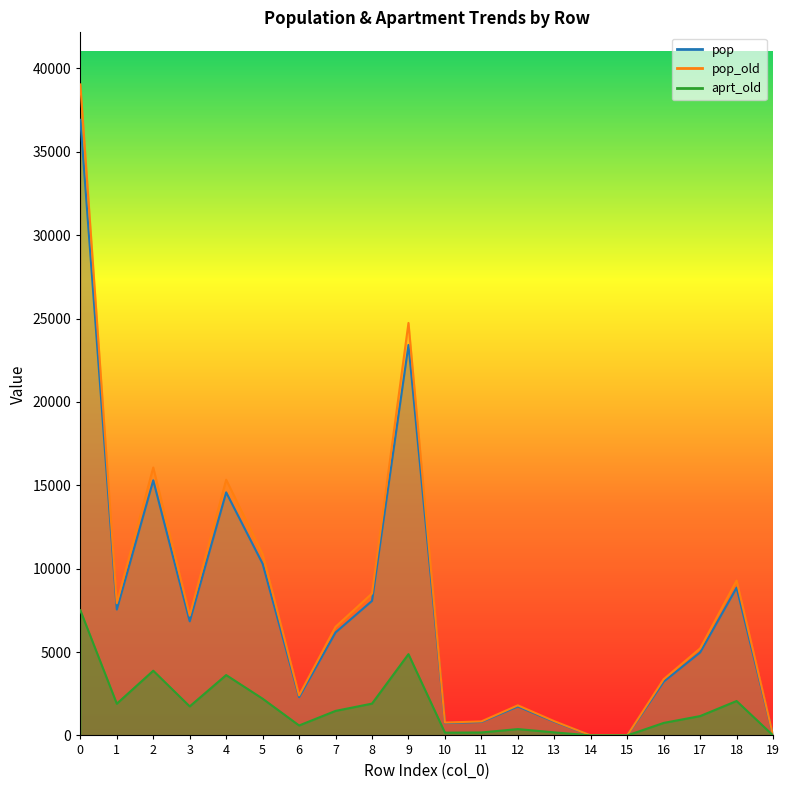

Where is the first local maximum for pop_old?

2